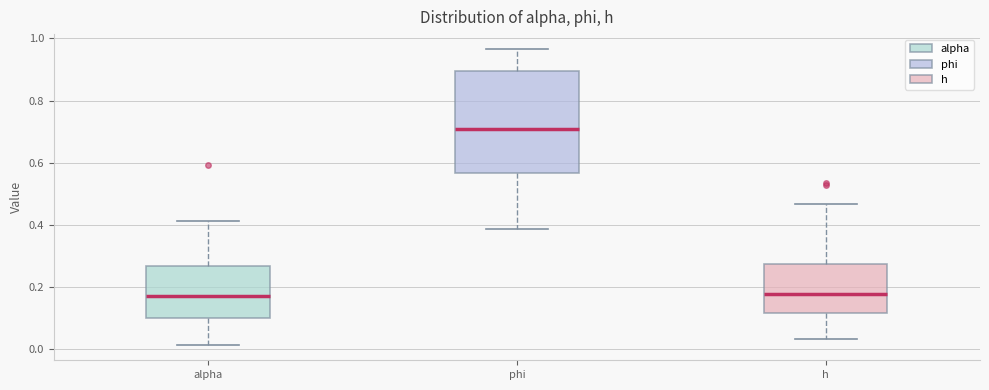

Which box's median line is the highest?

phi